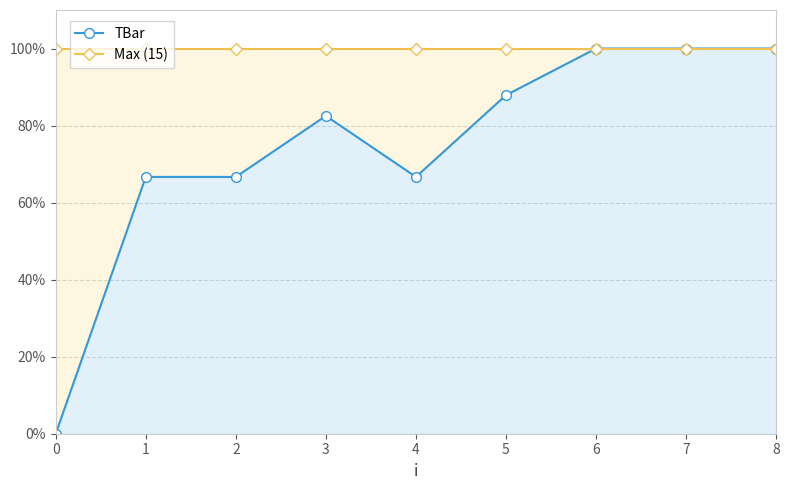

Reading left to right, what are all the values shown in this chart?

TBar: 0.0	66.7	66.7	82.5	66.7	87.9	100.0	100.0	100.0
Max (15): 100.0	100.0	100.0	100.0	100.0	100.0	100.0	100.0	100.0